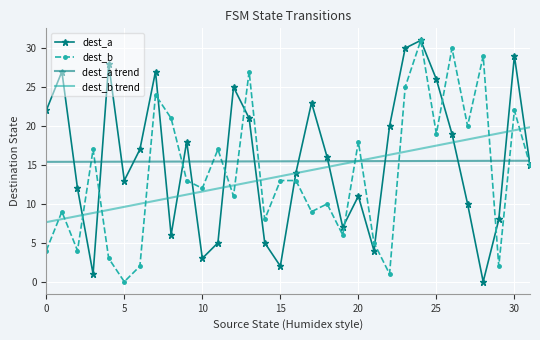

True or false: dest_a and dest_a trend cross at least once.

True